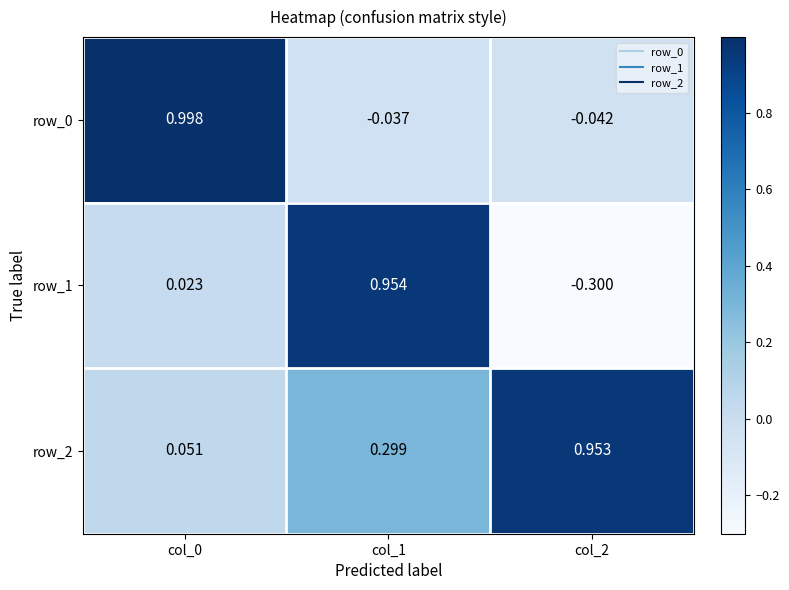

Is the value of row_1 at col_2 greater than the value of row_0 at col_2?

No